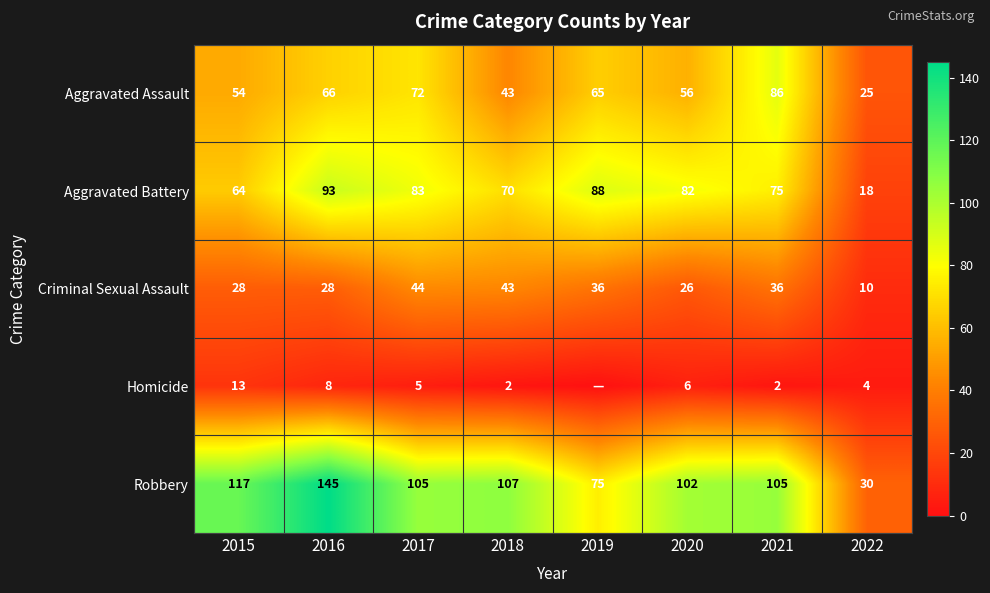

Rank the categories by Aggravated Assault value from lowest to highest.

2022, 2018, 2015, 2020, 2019, 2016, 2017, 2021